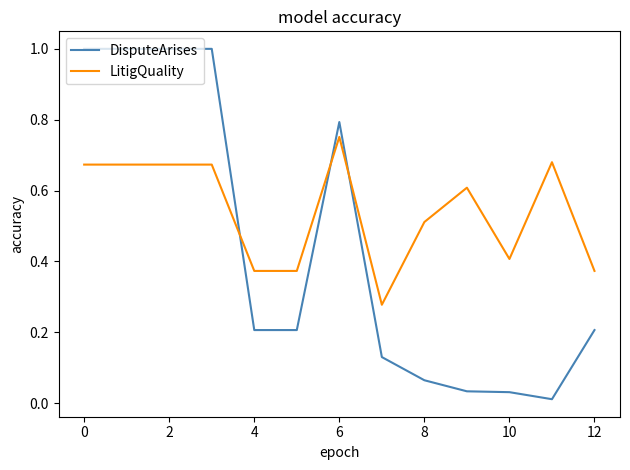

What is the maximum value shown in the chart?

1.0